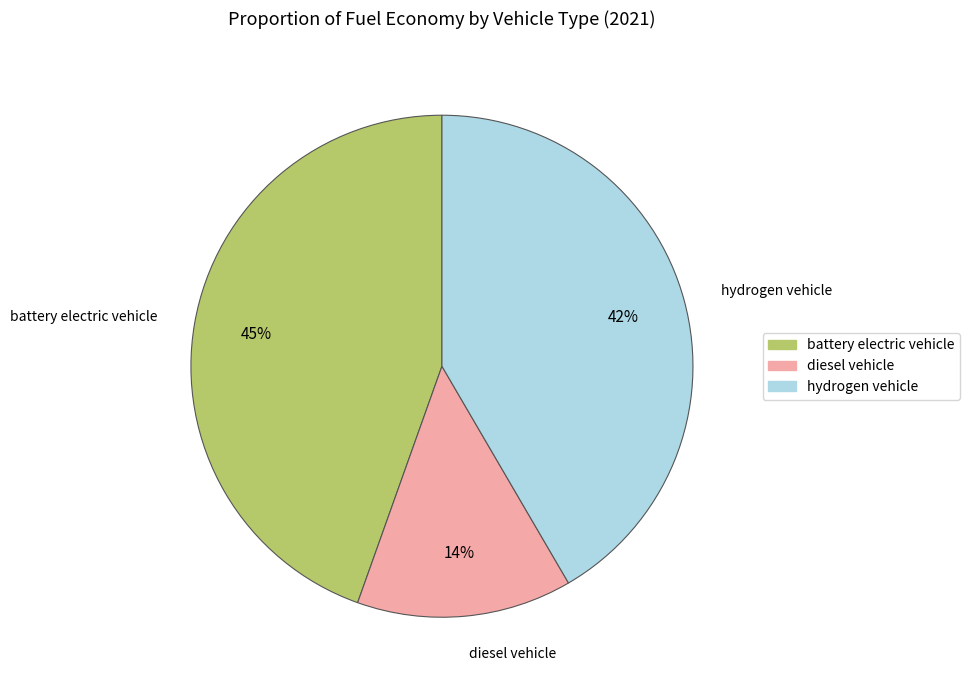

To the nearest percent, what is the average slice percentage?

33%